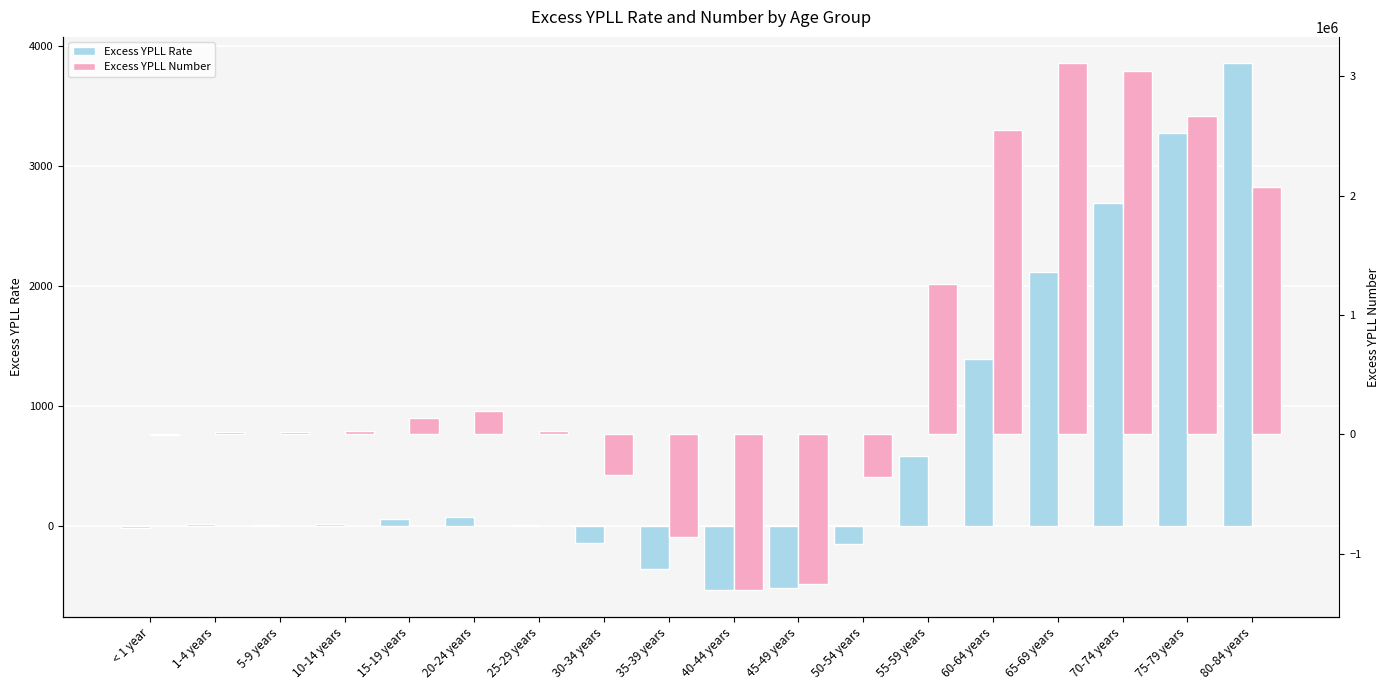

What is the value of the Excess YPLL Number bar at the 7th from the left?

27566.7